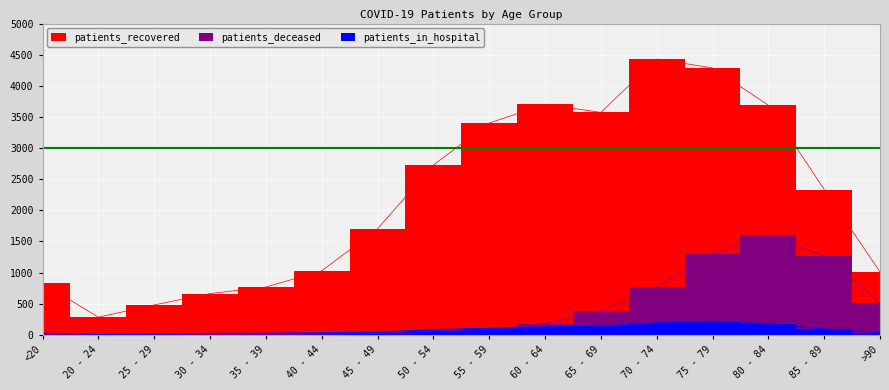

Reading left to right, transcribe all the data shown in this chart.

patients_recovered: 829	283	480	663	767	1028	1702	2727	3401	3703	3573	4430	4287	3689	2334	1011
patients_deceased: 4	0	2	5	8	8	21	57	87	181	378	774	1291	1601	1266	512
patients_in_hospital: 26	5	12	22	25	35	44	84	103	126	138	190	210	178	92	37